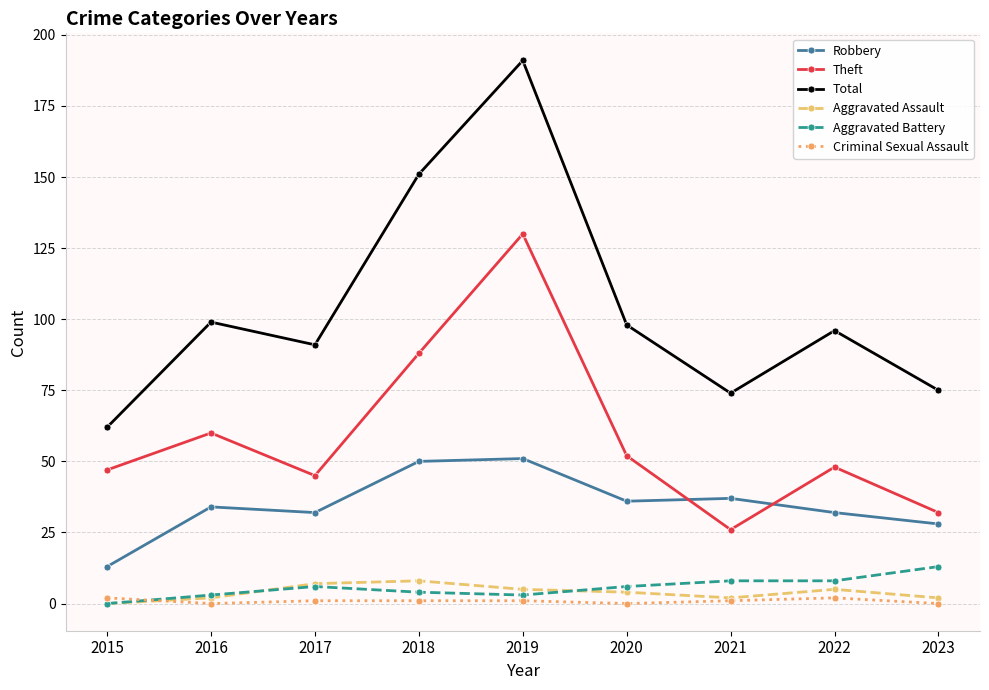

Reading right to left, what are all the values shown in this chart?

Robbery: 2023=28	2022=32	2021=37	2020=36	2019=51	2018=50	2017=32	2016=34	2015=13
Theft: 2023=32	2022=48	2021=26	2020=52	2019=130	2018=88	2017=45	2016=60	2015=47
Total: 2023=75	2022=96	2021=74	2020=98	2019=191	2018=151	2017=91	2016=99	2015=62
Aggravated Assault: 2023=2	2022=5	2021=2	2020=4	2019=5	2018=8	2017=7	2016=2	2015=0
Aggravated Battery: 2023=13	2022=8	2021=8	2020=6	2019=3	2018=4	2017=6	2016=3	2015=0
Criminal Sexual Assault: 2023=0	2022=2	2021=1	2020=0	2019=1	2018=1	2017=1	2016=0	2015=2